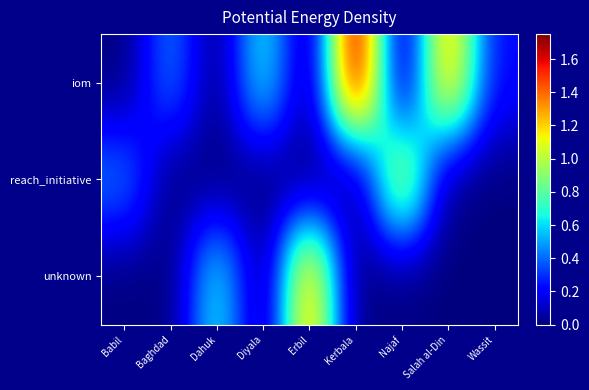

What is the total value across all series at Baghdad?

0.4